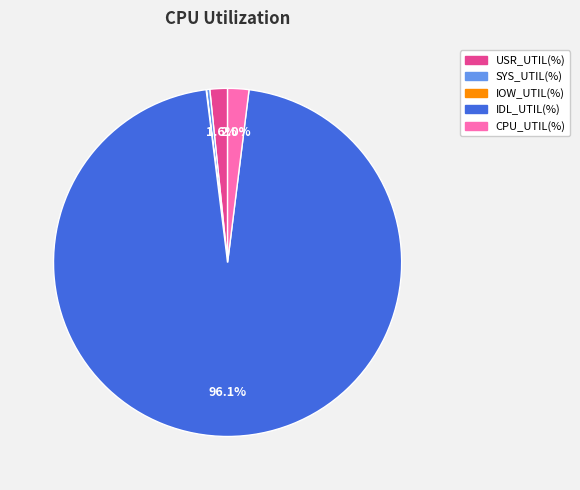

Which category has the biggest portion of the pie?

IDL_UTIL(%)